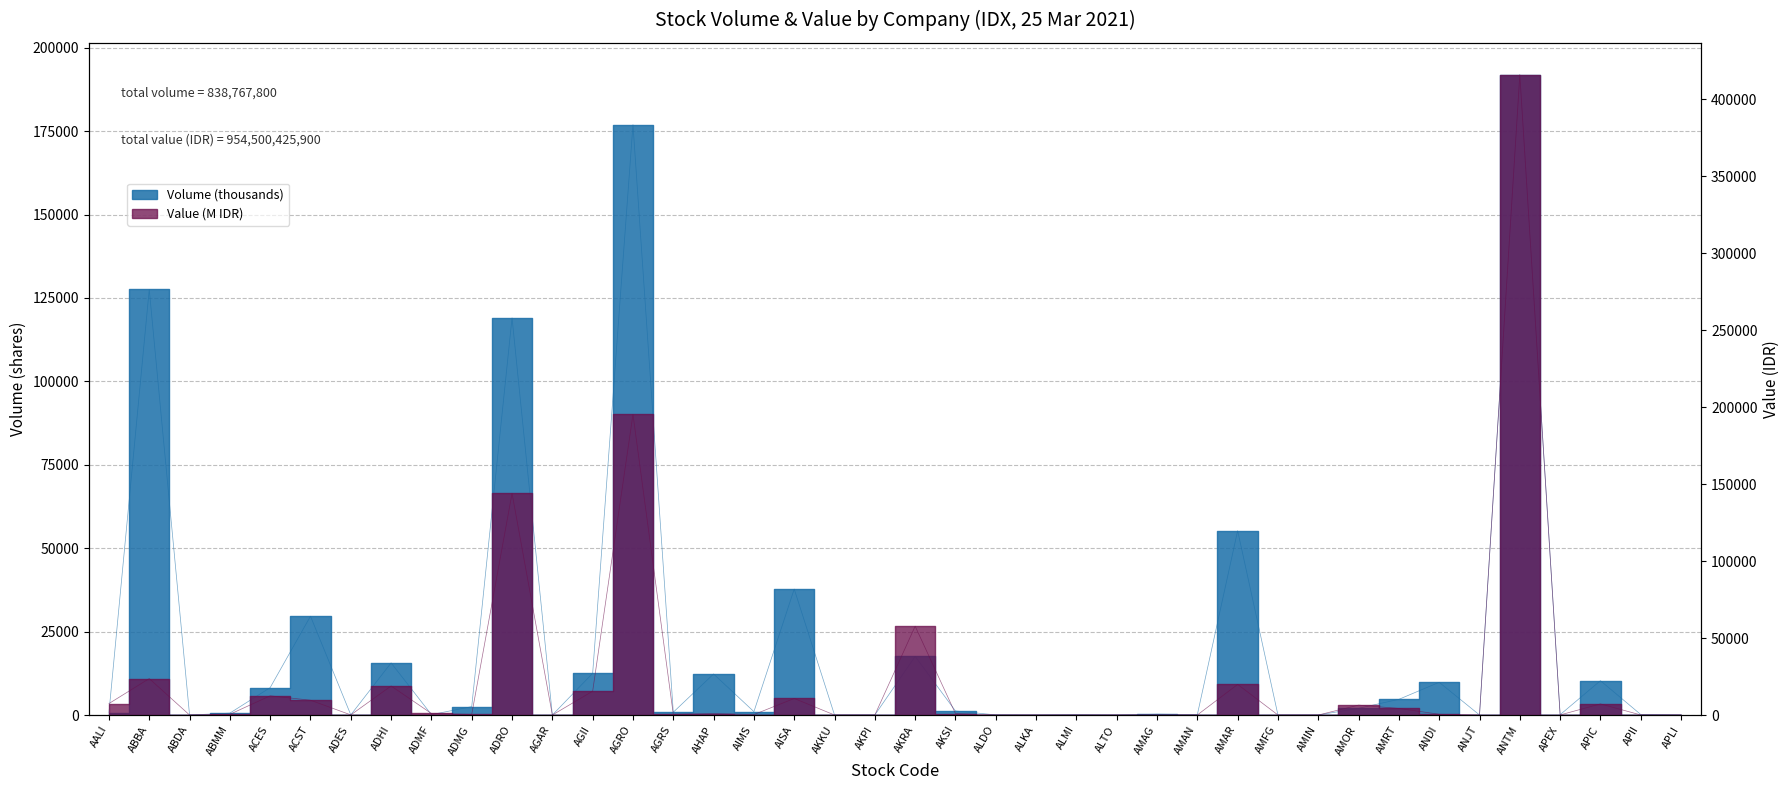

Does the chart have visible grid lines?

Yes